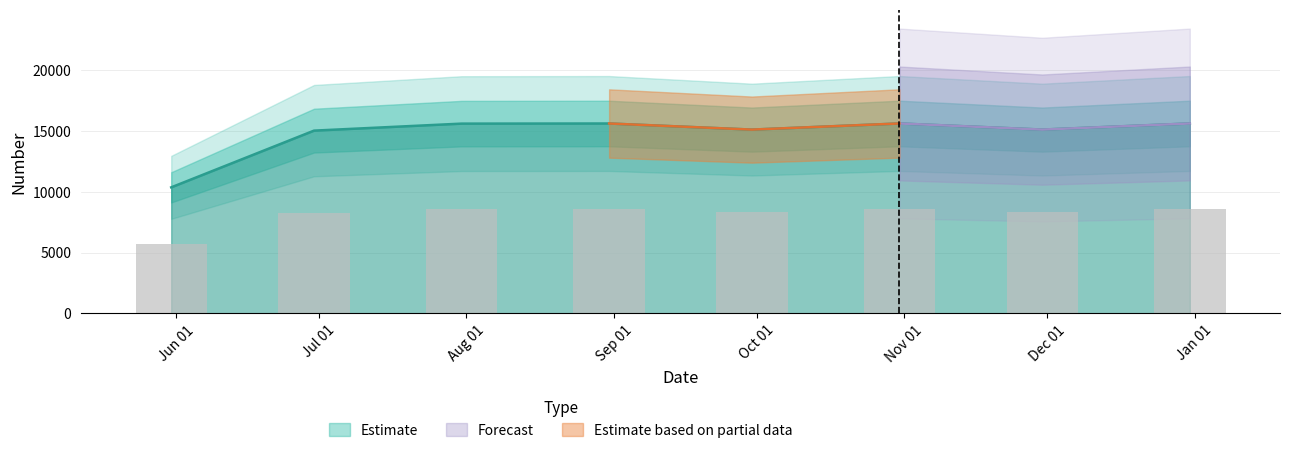

What is the ratio of the value at 2021-10-31 to the value at 2021-08-31?

1.0